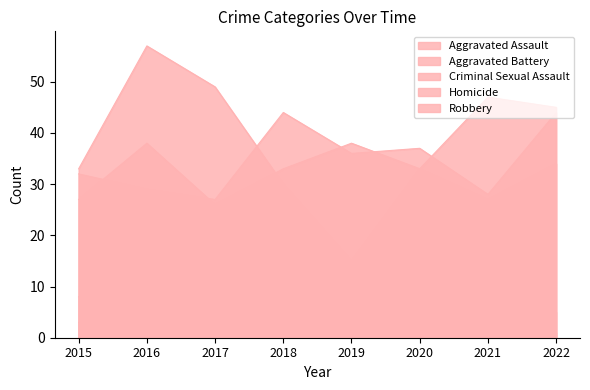

Is it true that Homicide equals 0 at 2018?

True